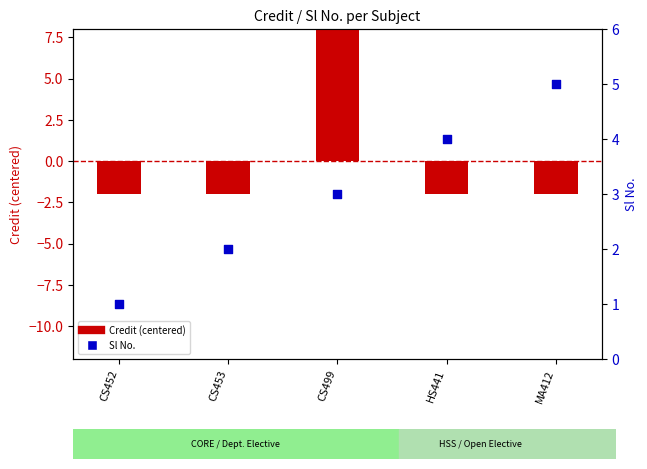

Which series contains the lowest Y value?

Credit (centered)